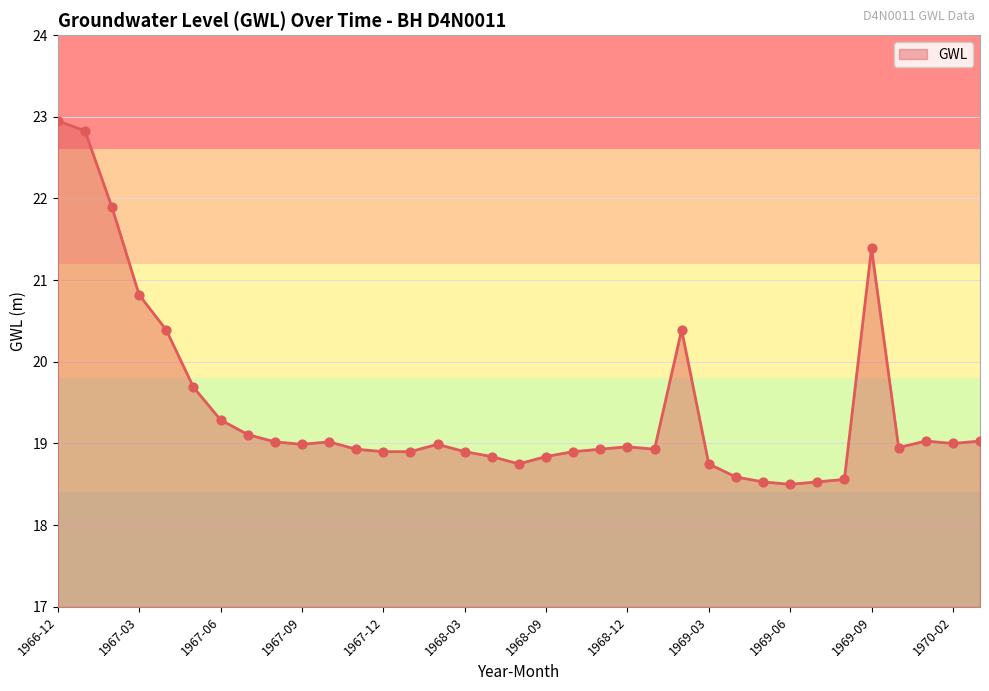

What is the smallest value displayed?

18.5